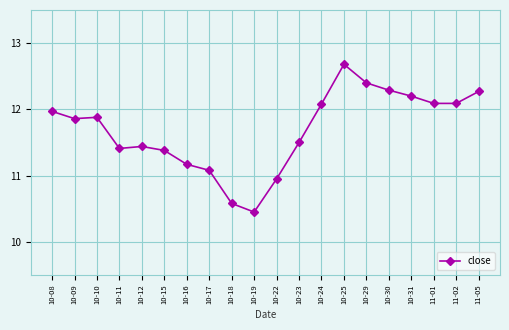

What is the ratio of the value at 11-02 to the value at 11-05?

1.0